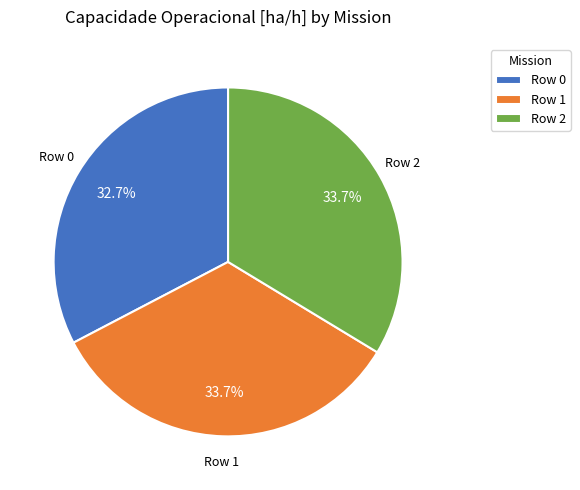

What portion of the pie excludes Row 2?

66.3%